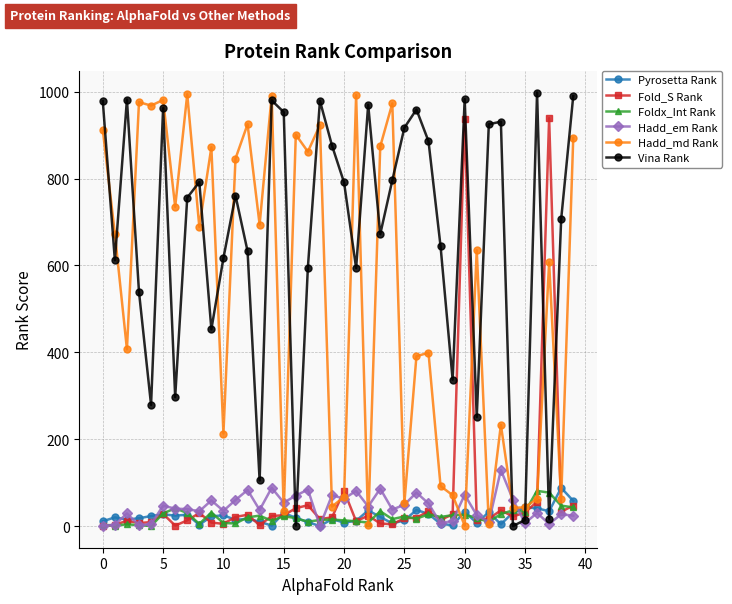

What is the maximum value for Hadd_em Rank?

129